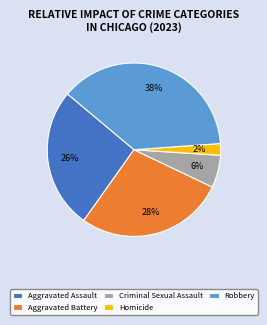

Combined, do Aggravated Battery and Robbery account for over 50%?

Yes